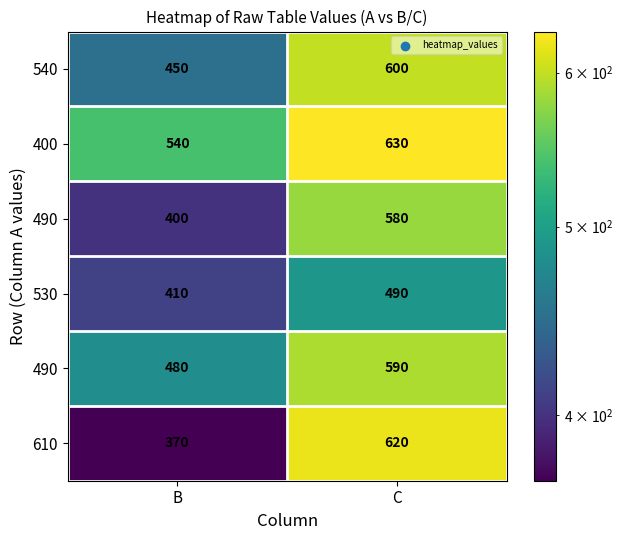

Between B and C, which is larger?

C